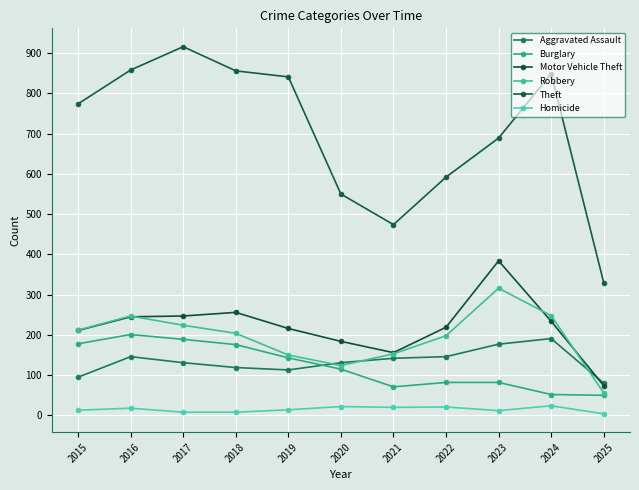

What is the smallest value displayed?

4